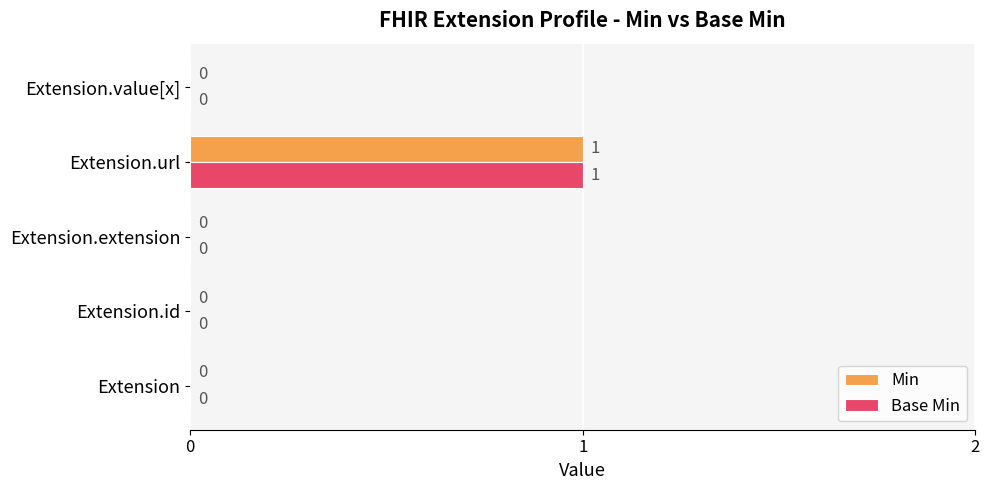

True or false: Min has a value of 0 at Extension.id.

True